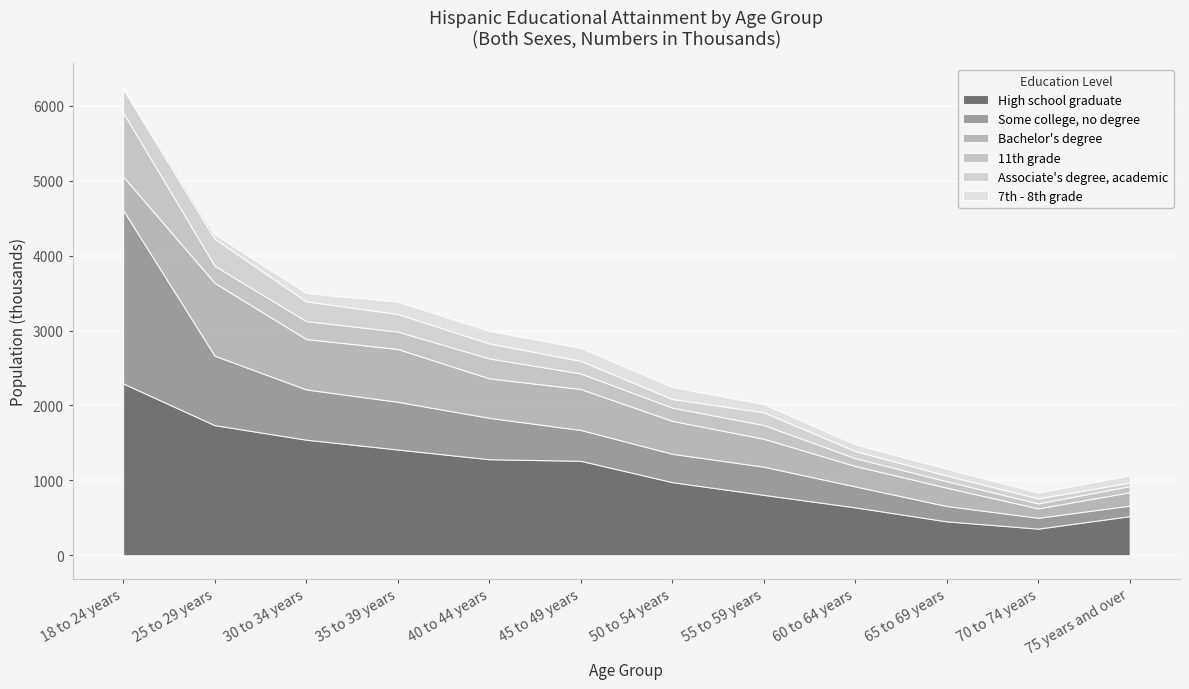

At which category is the sum across all series the highest?

18 to 24 years